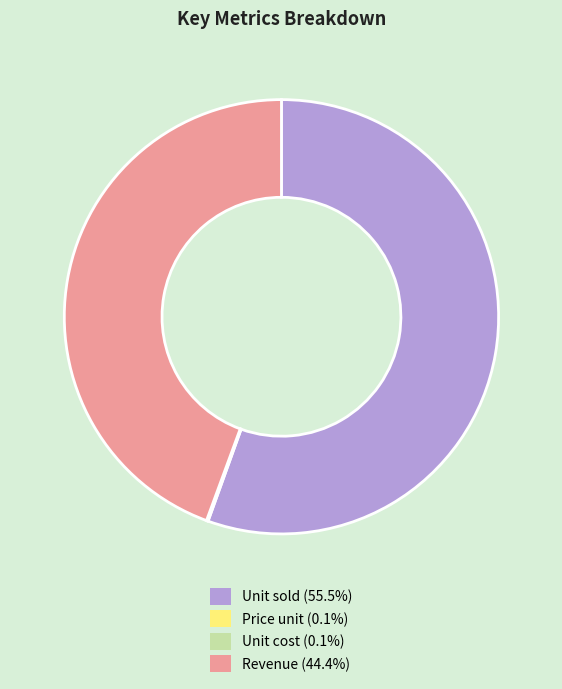

What is the largest slice in the pie chart?

Unit sold